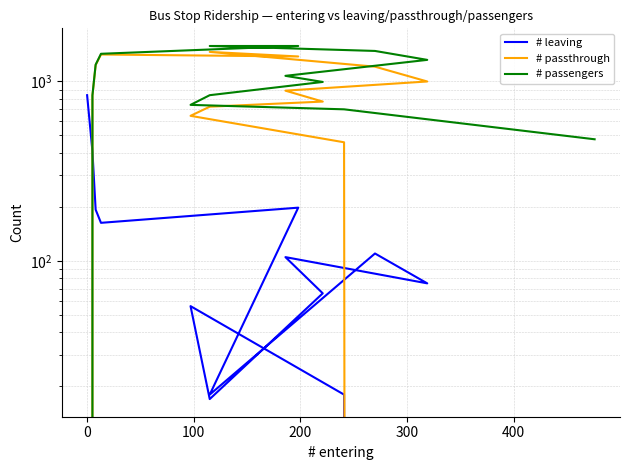

Which series has the widest spread of values?

# passengers